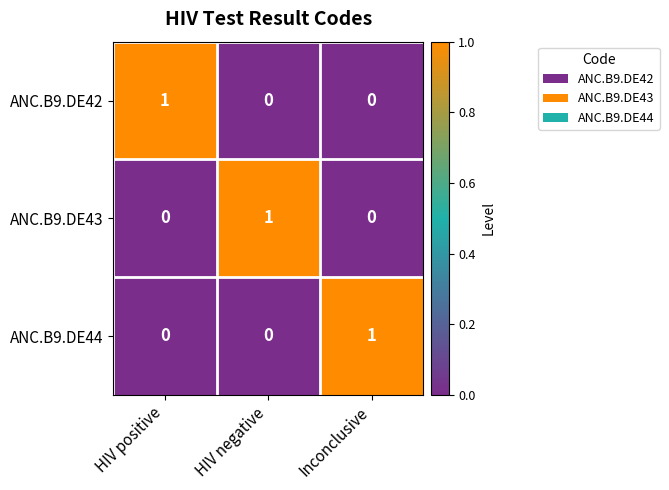

Reading right to left, list all the values displayed in this chart.

ANC.B9.DE42: 0	0	1
ANC.B9.DE43: 0	1	0
ANC.B9.DE44: 1	0	0